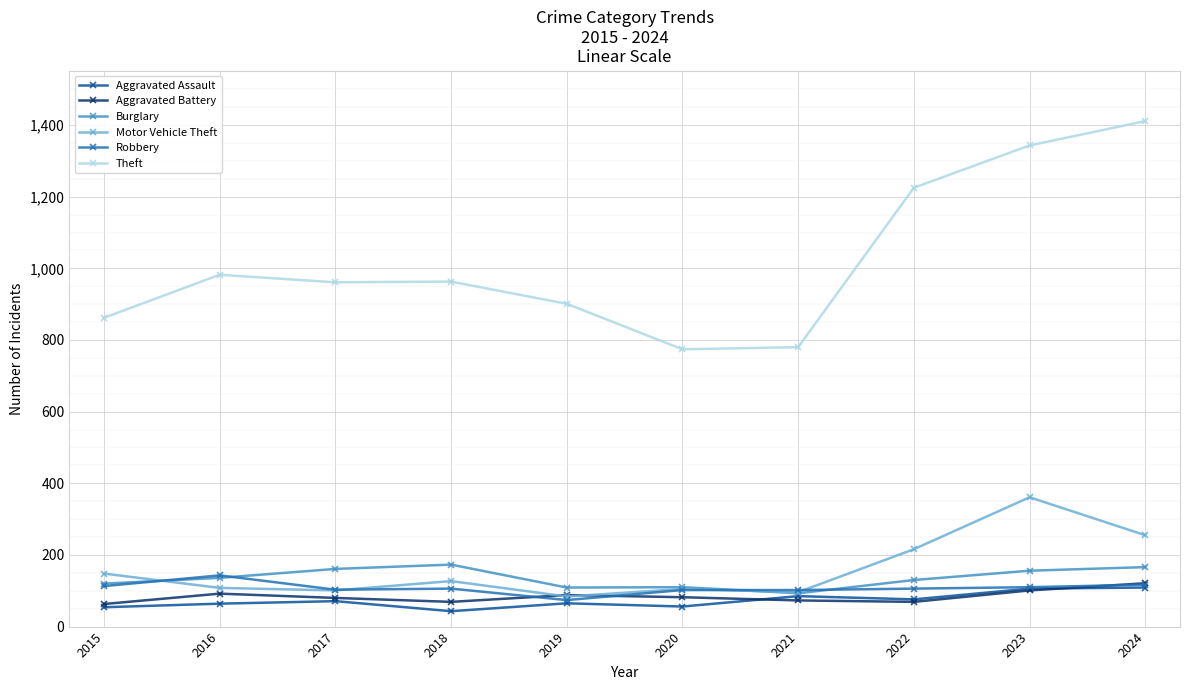

Is the value of Aggravated Battery at 2020 greater than the value of Robbery at 2020?

No